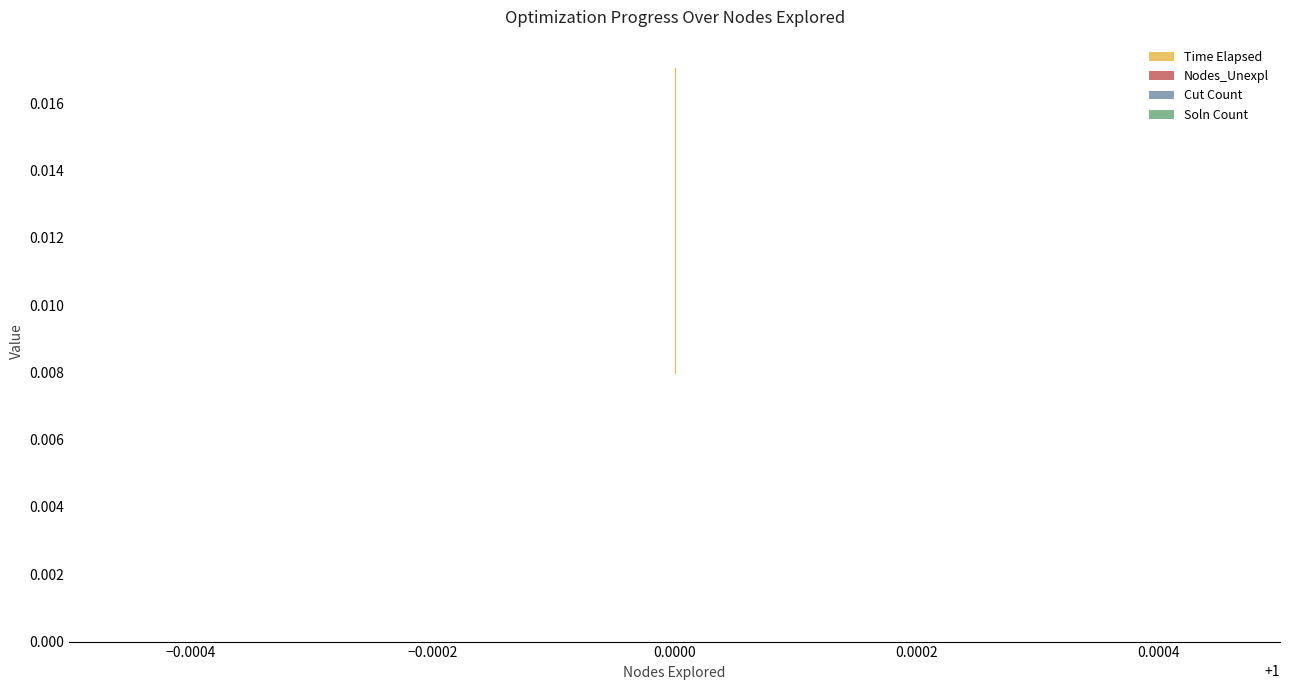

What are all the series names shown in the legend?

Time Elapsed, Nodes_Unexpl, Cut Count, Soln Count